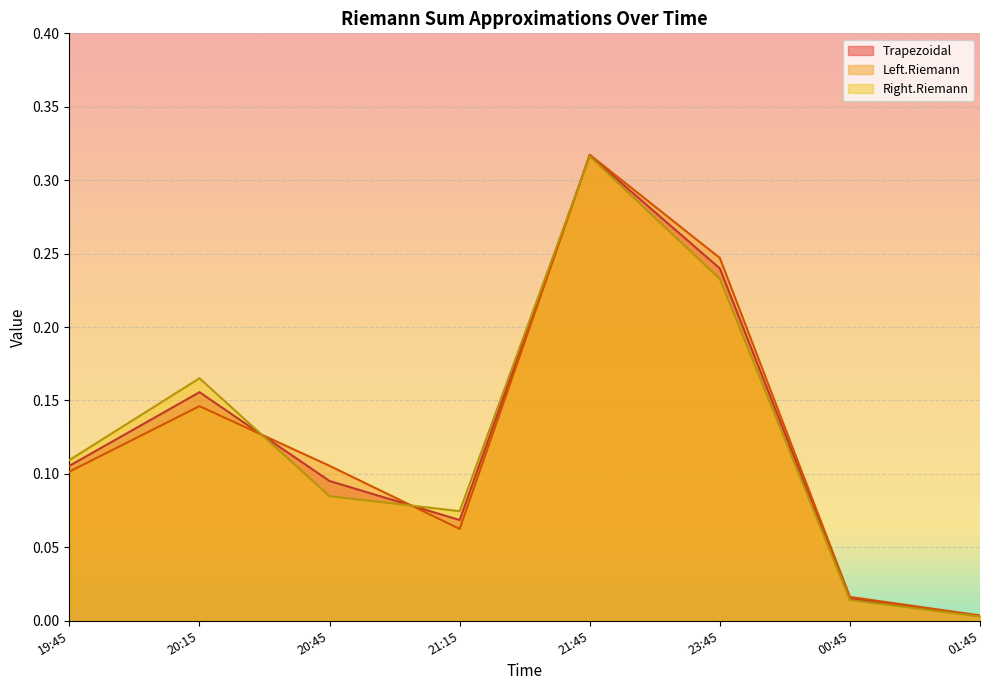

Rank the categories by Trapezoidal value from lowest to highest.

01:45, 00:45, 21:15, 20:45, 19:45, 20:15, 23:45, 21:45